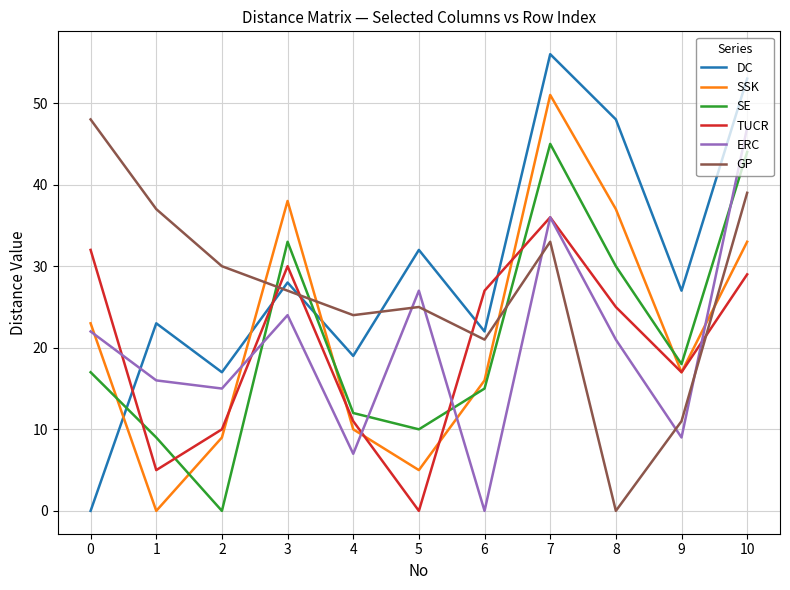

Is the value of SE at 5 greater than the value of GP at 0?

No